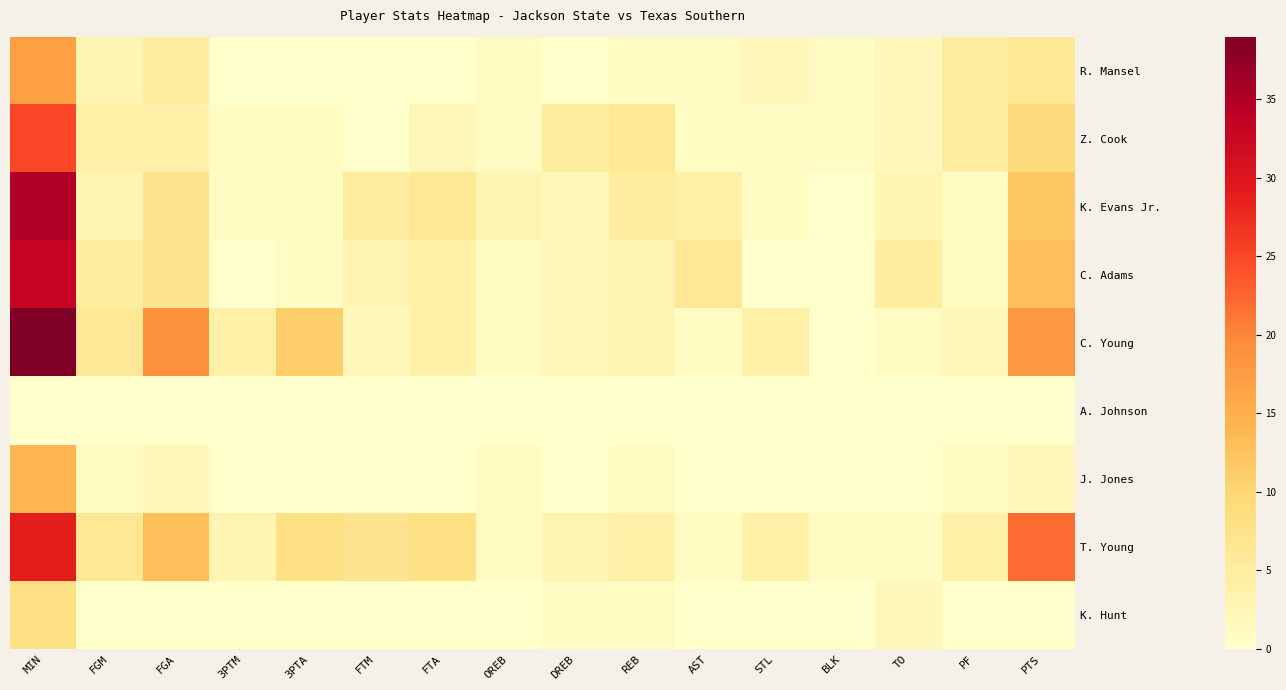

At BLK, list the series in order from largest to smallest.

R. Mansel, Z. Cook, T. Young, K. Evans Jr., C. Adams, C. Young, A. Johnson, J. Jones, K. Hunt